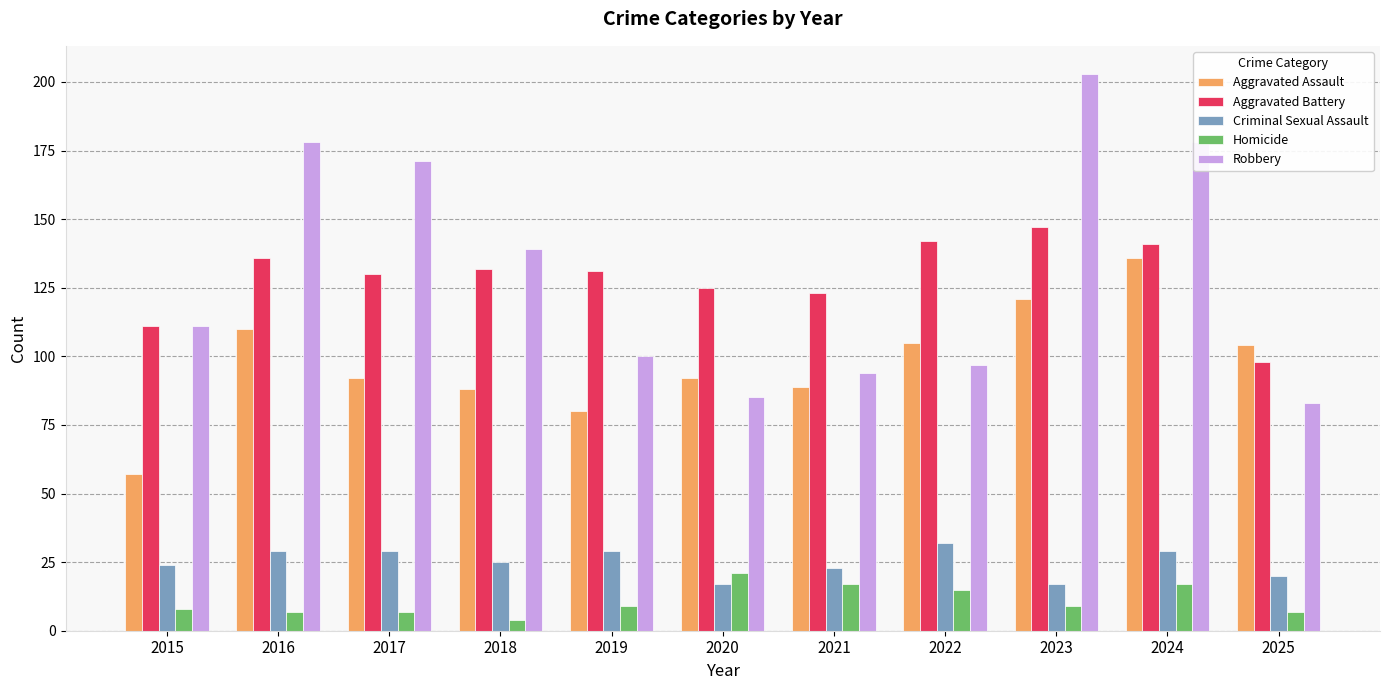

What is the sum of the Criminal Sexual Assault values at 2021 and 2025?

43